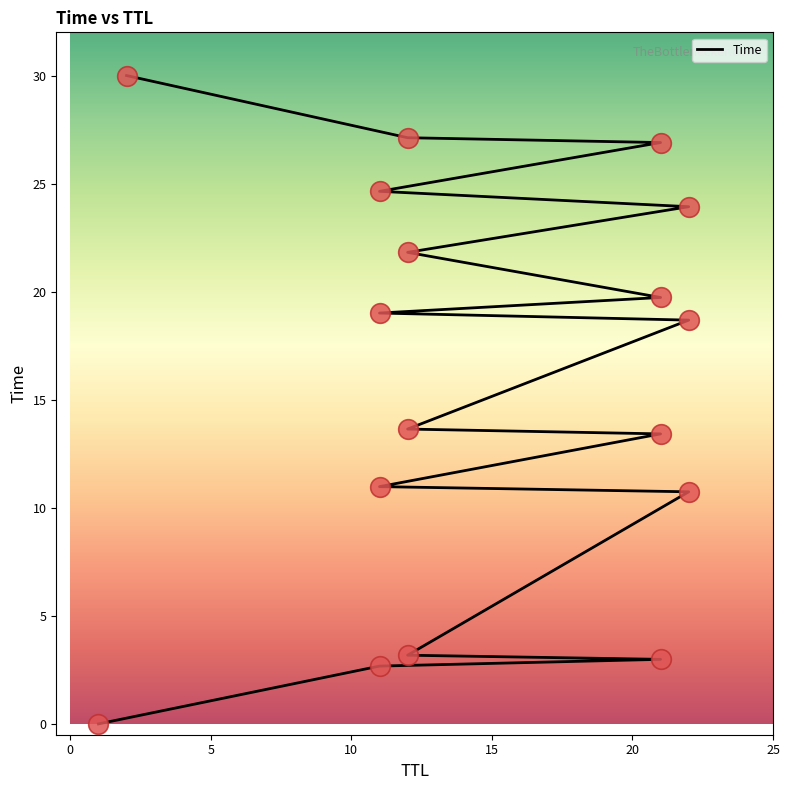

What is the change in value from 21 to 21?

+7.2